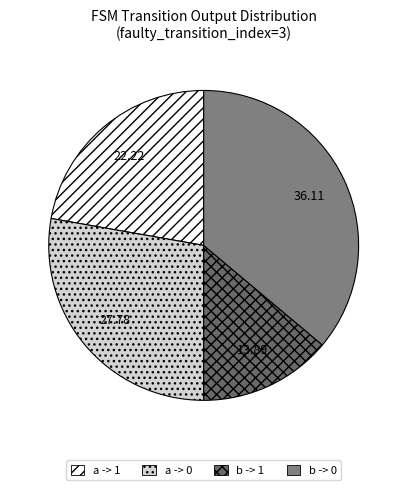

Count the number of slices in the pie.

4